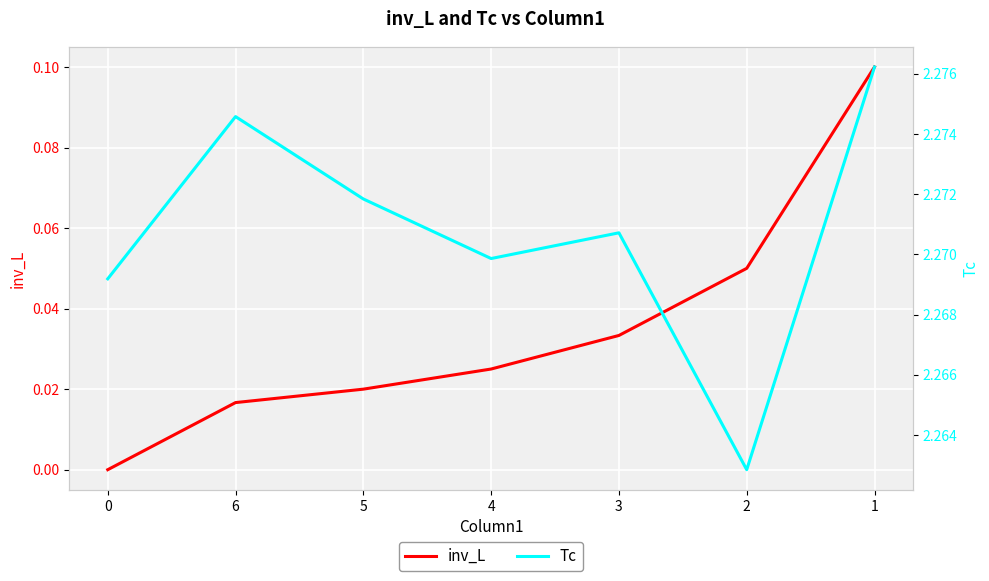

At how many categories does at least one series exceed 1?

7